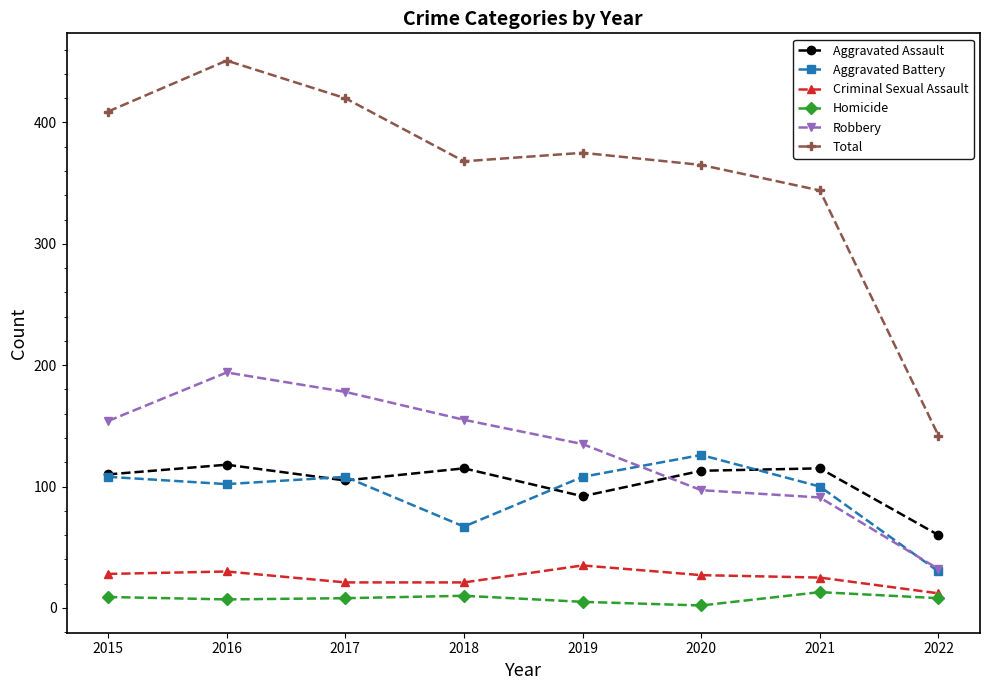

Is it true that Aggravated Assault equals 113 at 2020?

True